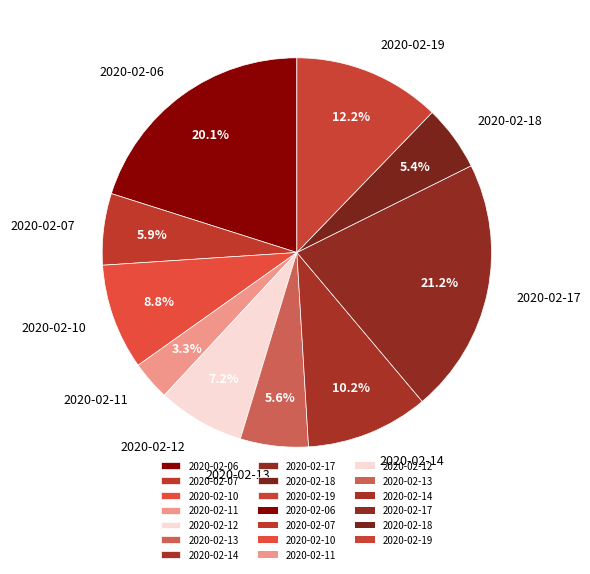

What portion of the pie excludes 2020-02-06?

79.9%